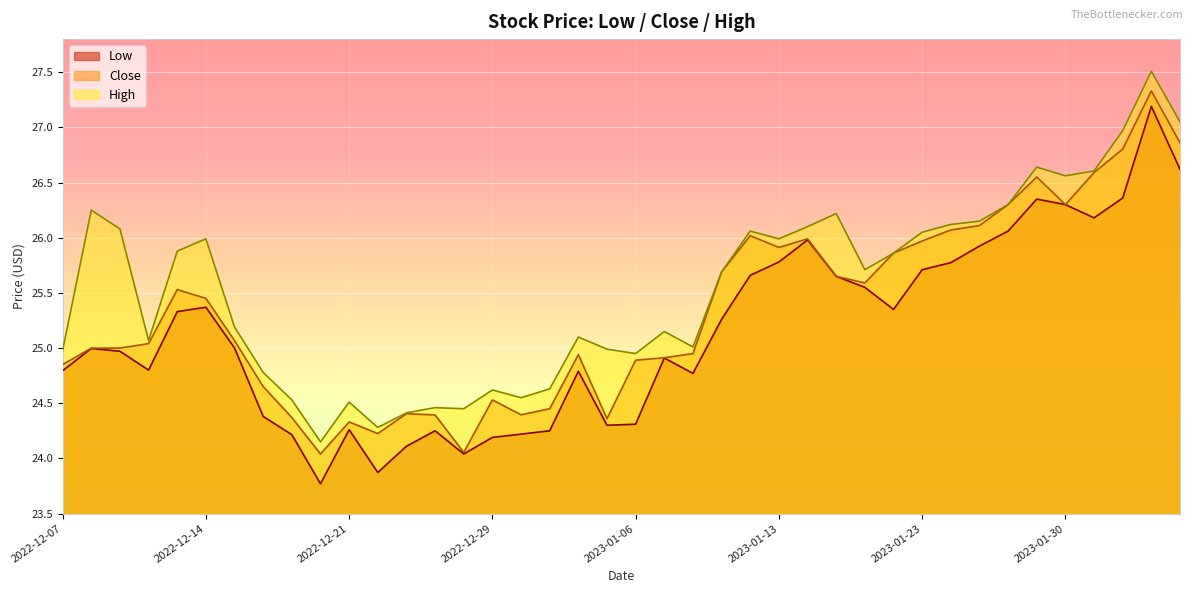

Rank the series by their maximum value, from lowest to highest.

Low, Close, High